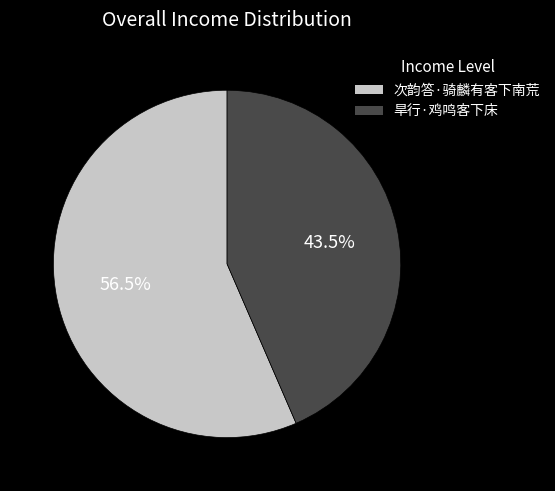

What percentage do 旱行·鸡鸣客下床 and 次韵答·骑麟有客下南荒 together represent?

100.0%